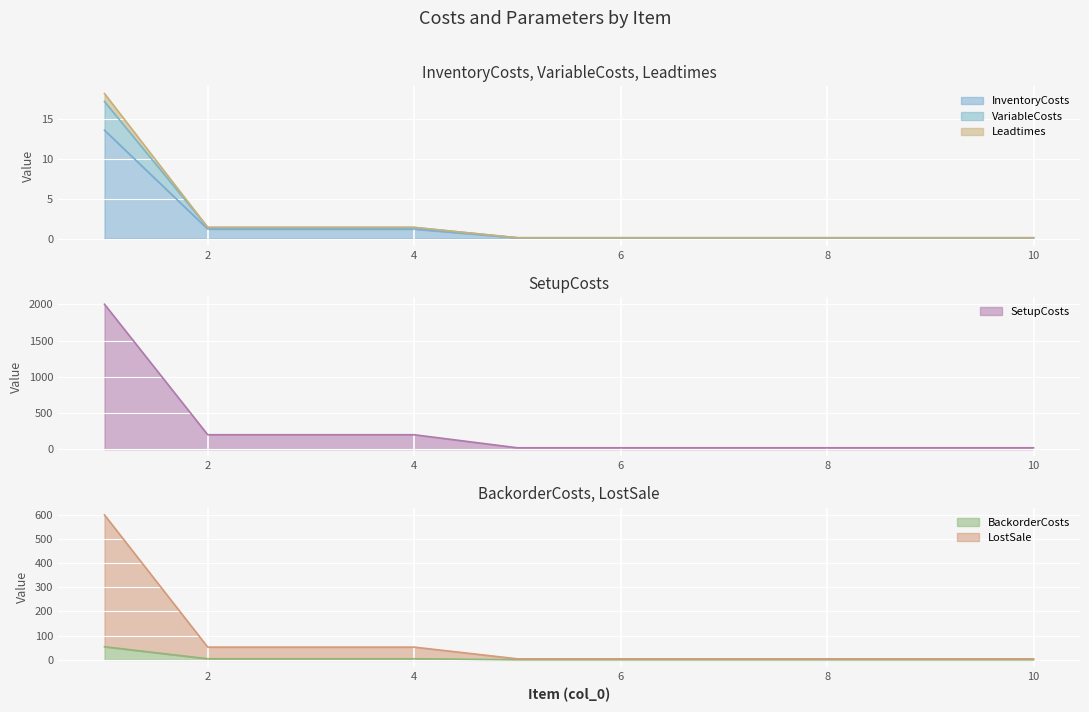

Which category has the lowest value across all series?

5